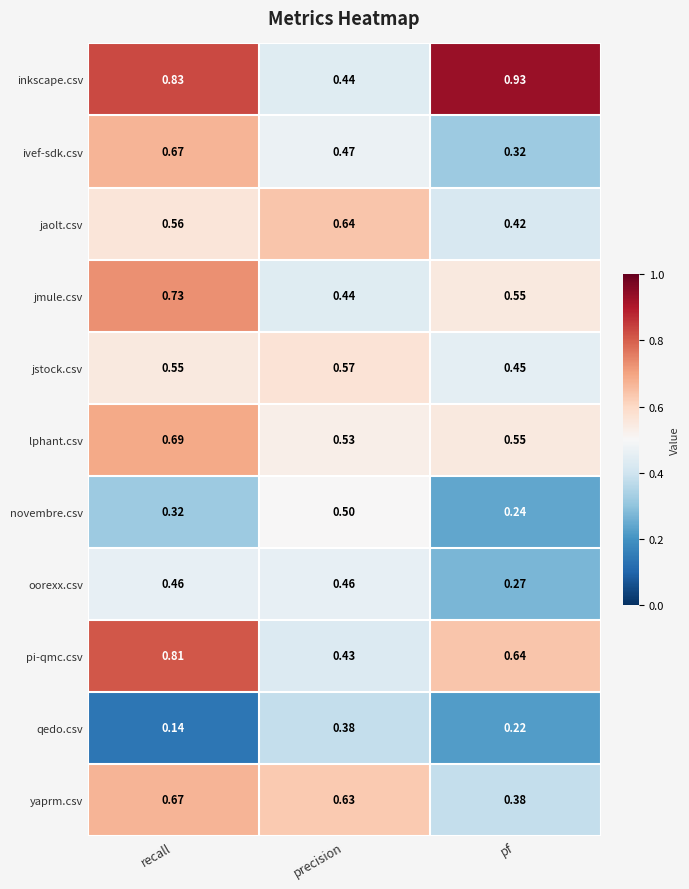

At which label is lphant.csv closest to 0?

precision